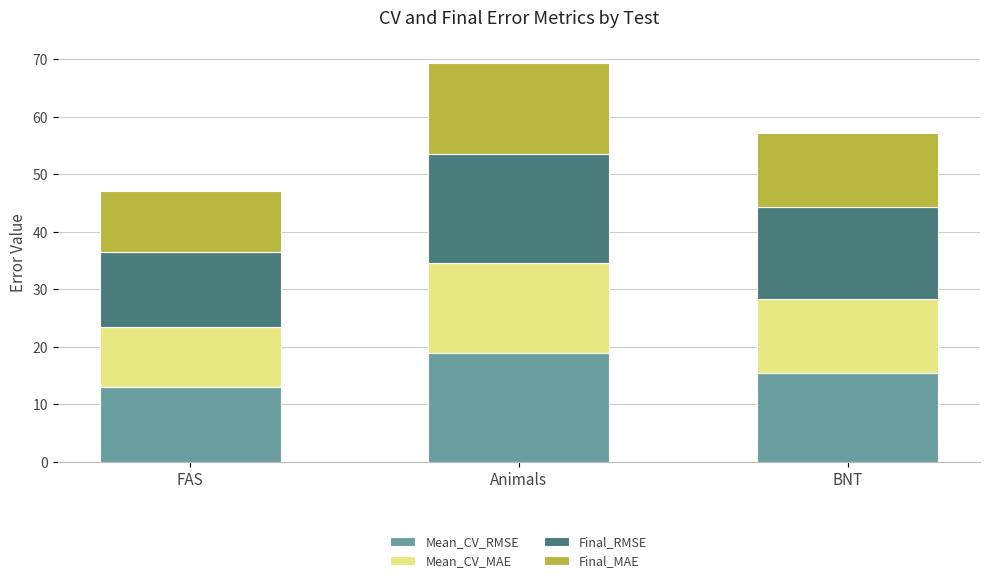

The value of Mean_CV_RMSE at FAS is 4.4. True or false?

False